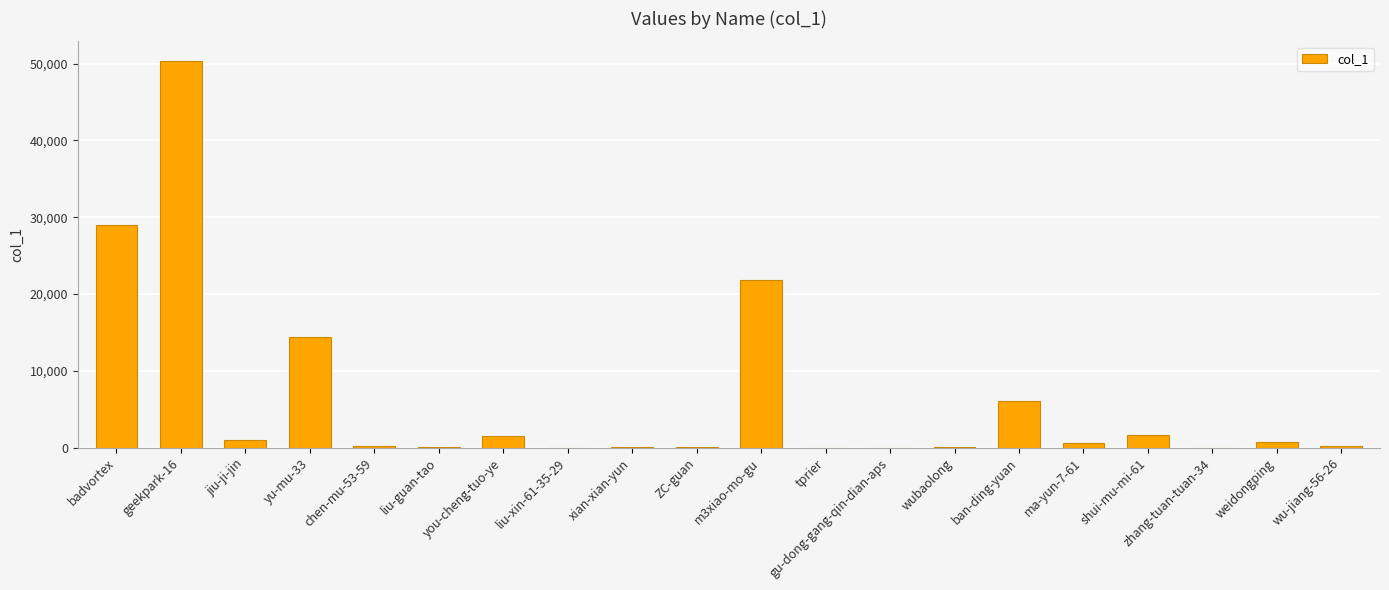

Read the value at shui-mu-mi-61, to the nearest 10.

1720